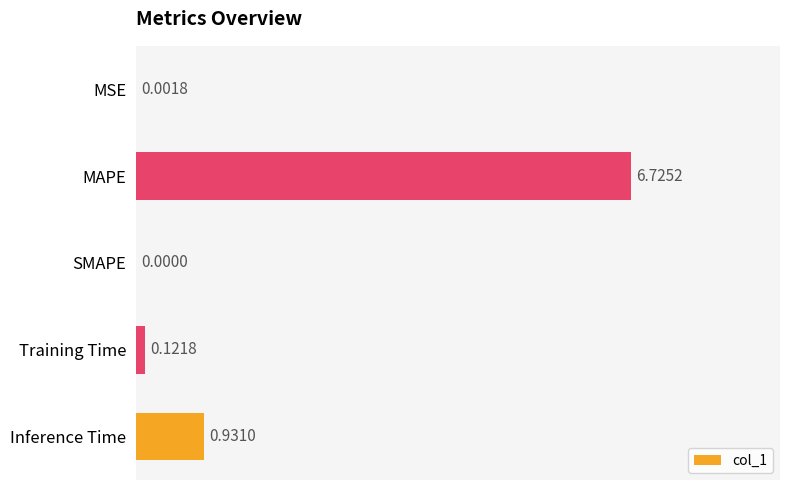

At which label is the value closest to 3?

Inference Time